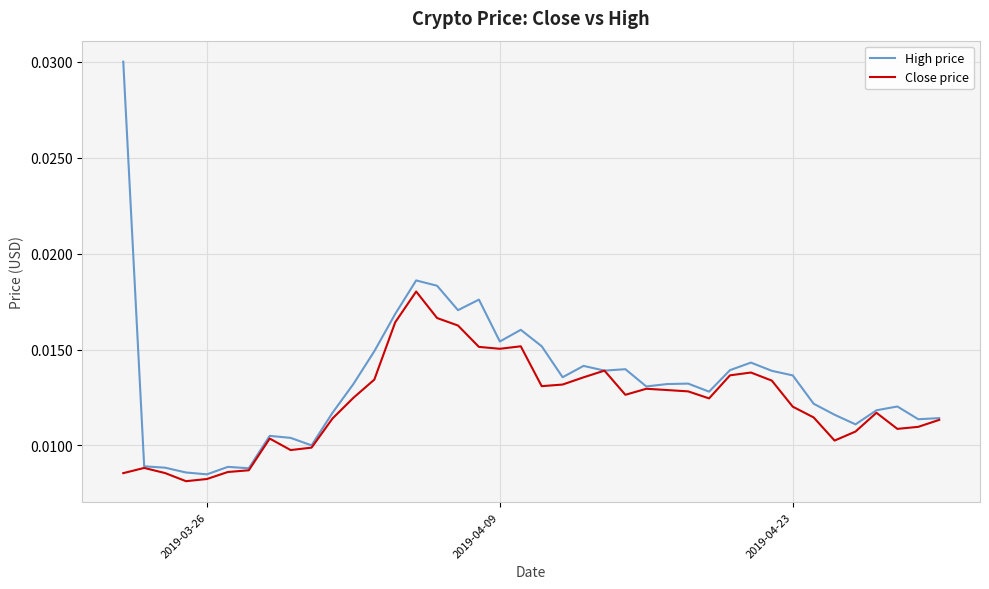

What is the sum of all High price values?

0.5